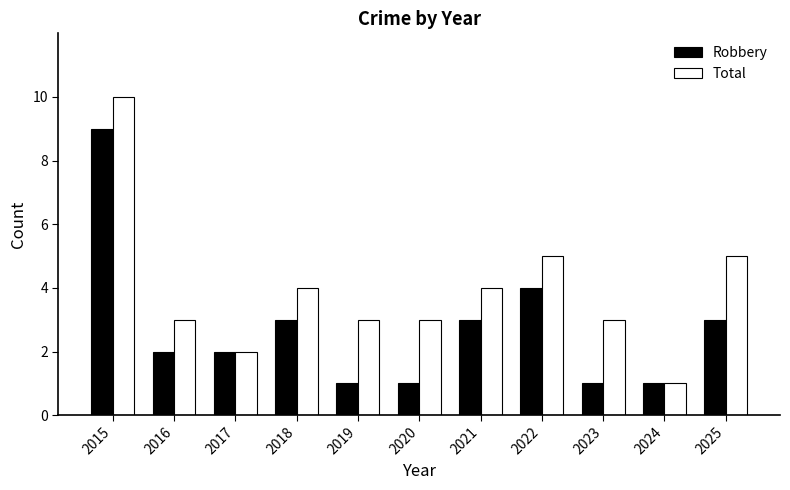

What is the value of the Total bar at the 6th from the left?

3